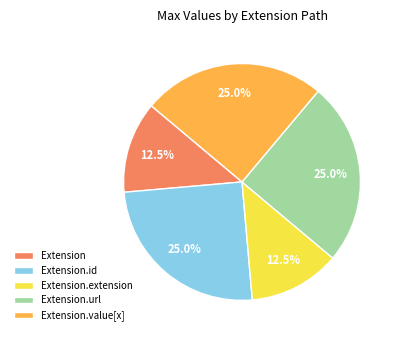

Is there any slice that represents more than half of the pie?

No